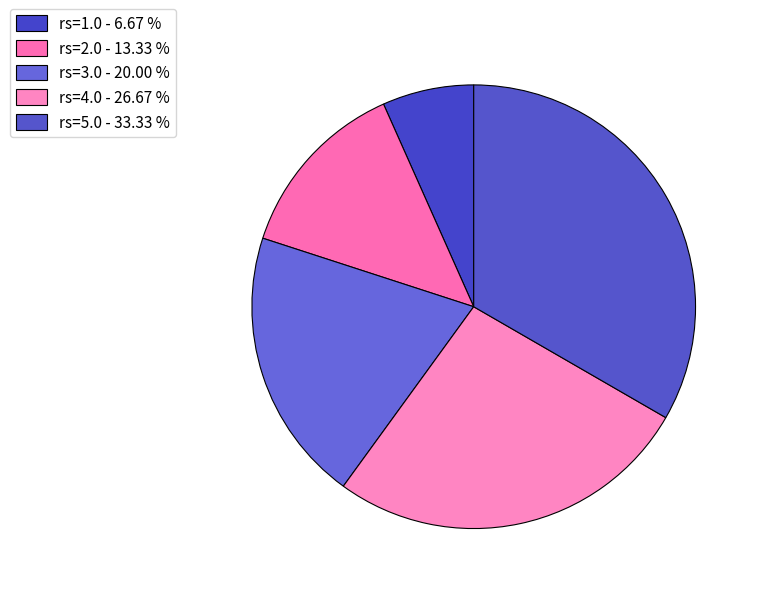

Rank the categories by value from highest to lowest.

rs=5.0, rs=4.0, rs=3.0, rs=2.0, rs=1.0